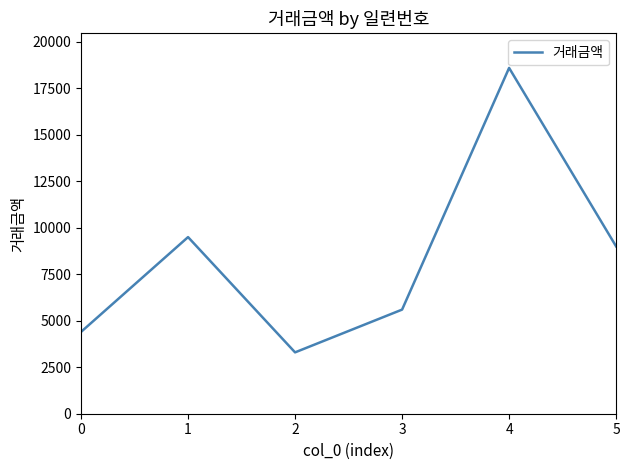

Is it true that the value at 0 is 4400?

True